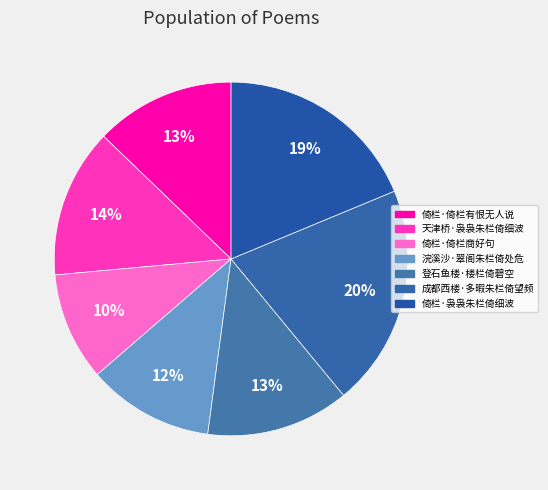

What percentage do 登石鱼楼·楼栏倚碧空 and 倚栏·袅袅朱栏倚细波 together represent?

31.8%